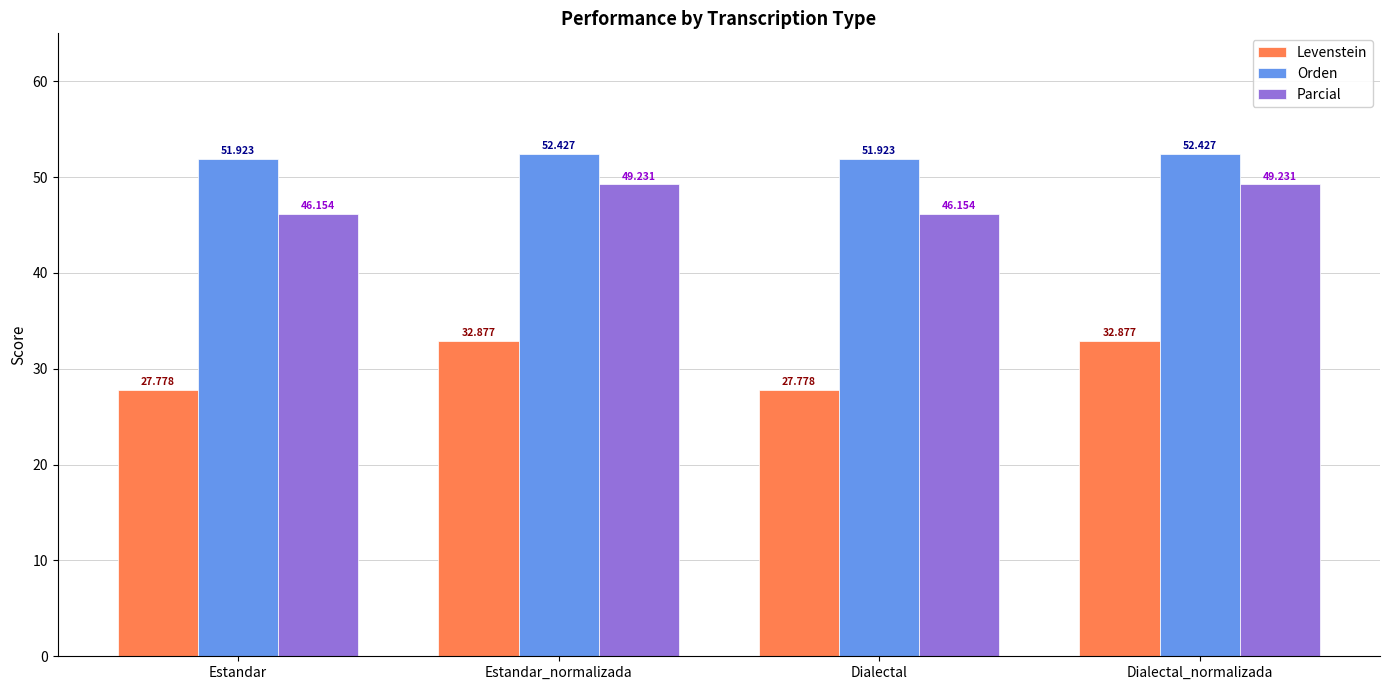

How many values in the Orden series exceed 52?

2